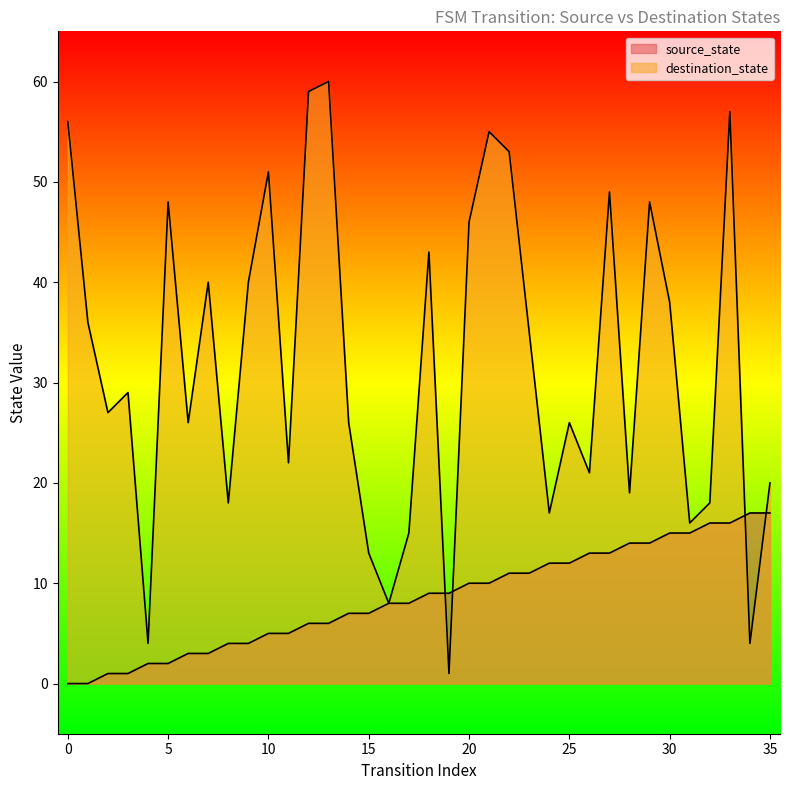

How many lines are shown in the chart?

2